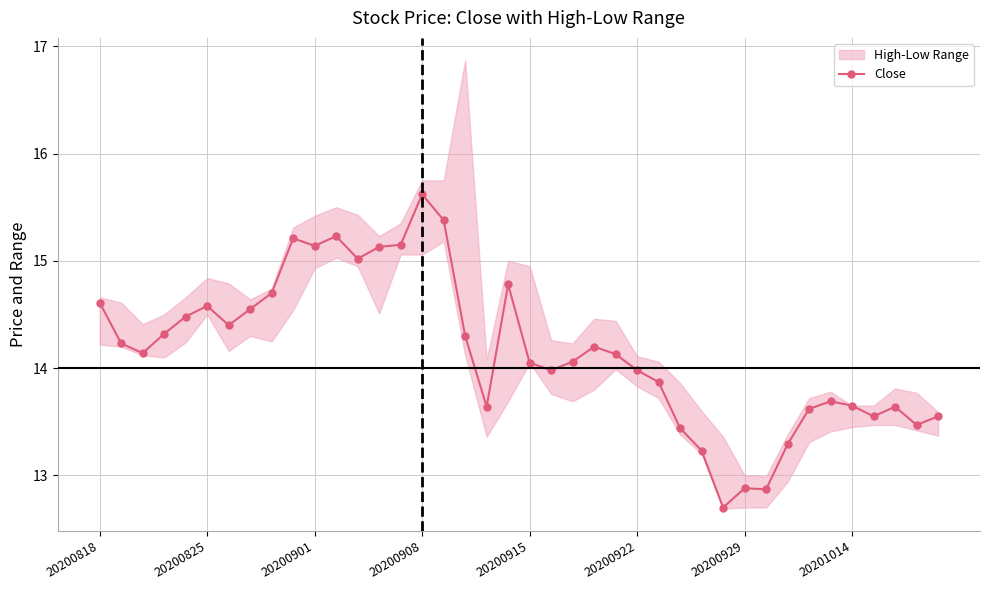

What is the difference between the maximum and minimum values?

2.9